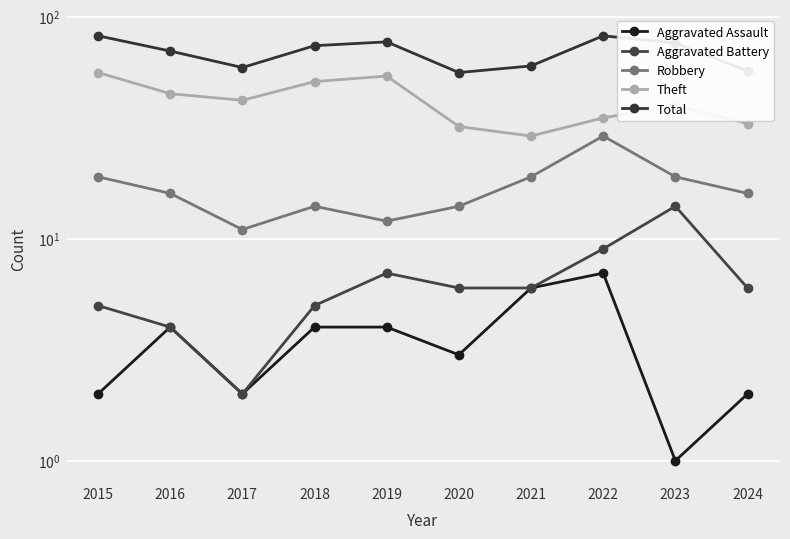

What is the sum of the Aggravated Battery values at 2024 and 2016?

10